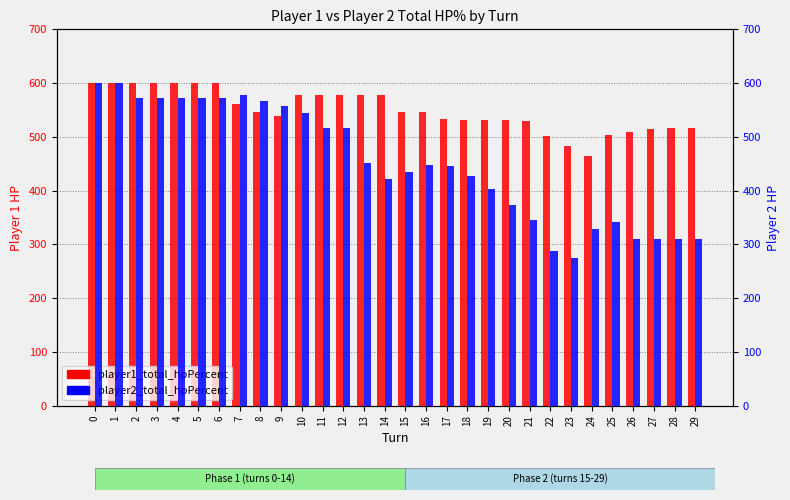

Is it true that player1_total_hpPercent equals 206 at 28?

False